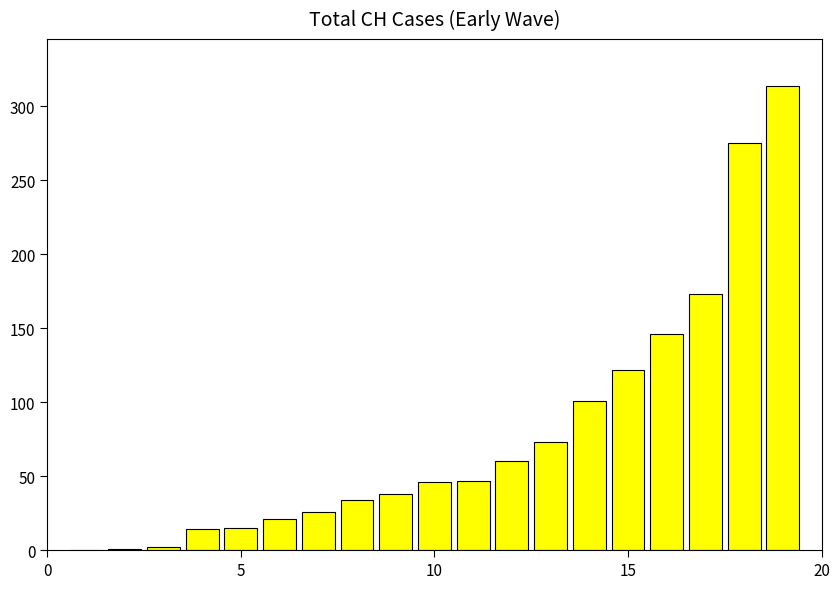

What is the maximum value shown in the chart?

314